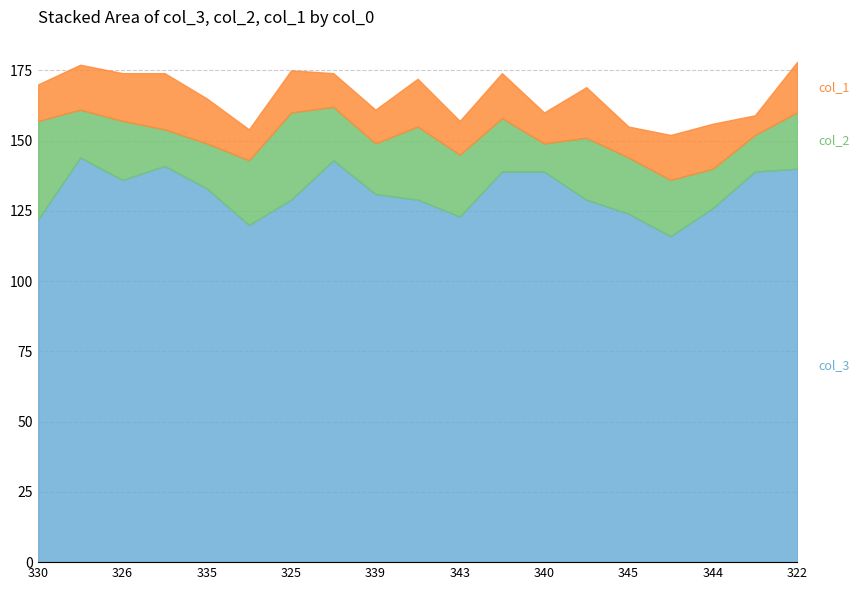

Which series has the largest total across all categories?

col_3